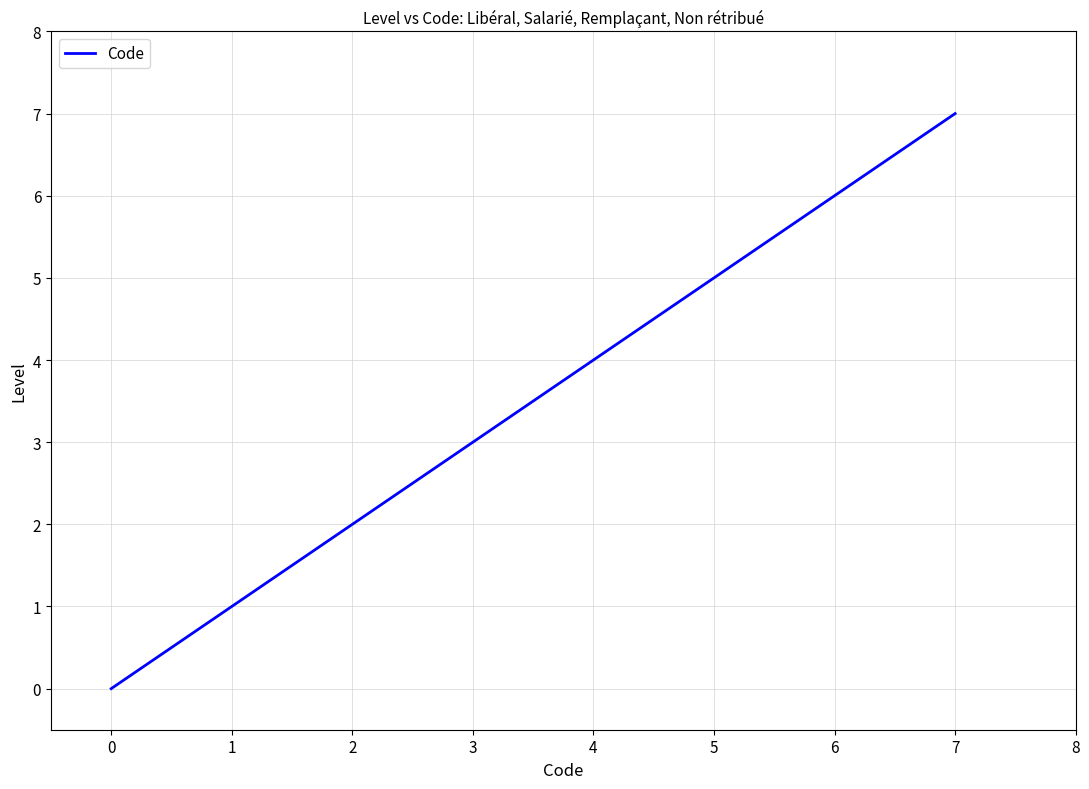

How many lines are shown in the chart?

1